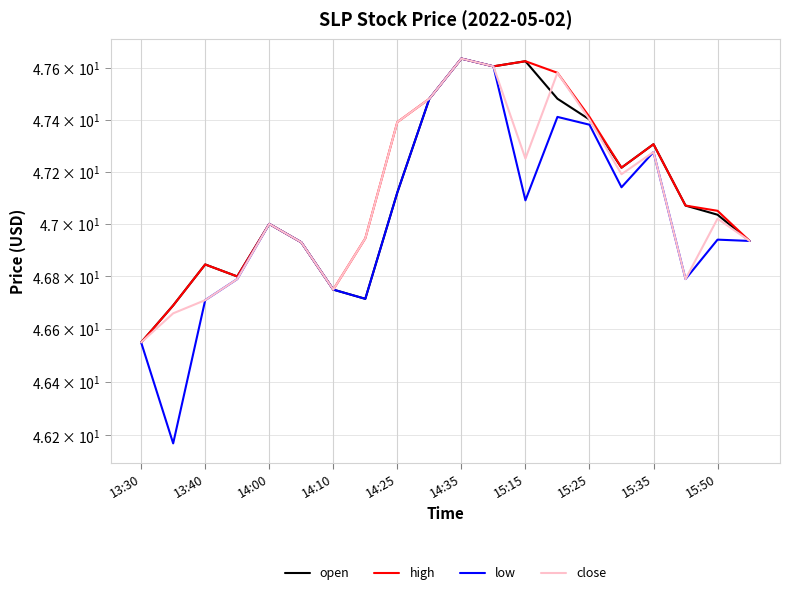

Is it true that low equals 69.7 at 14:25?

False